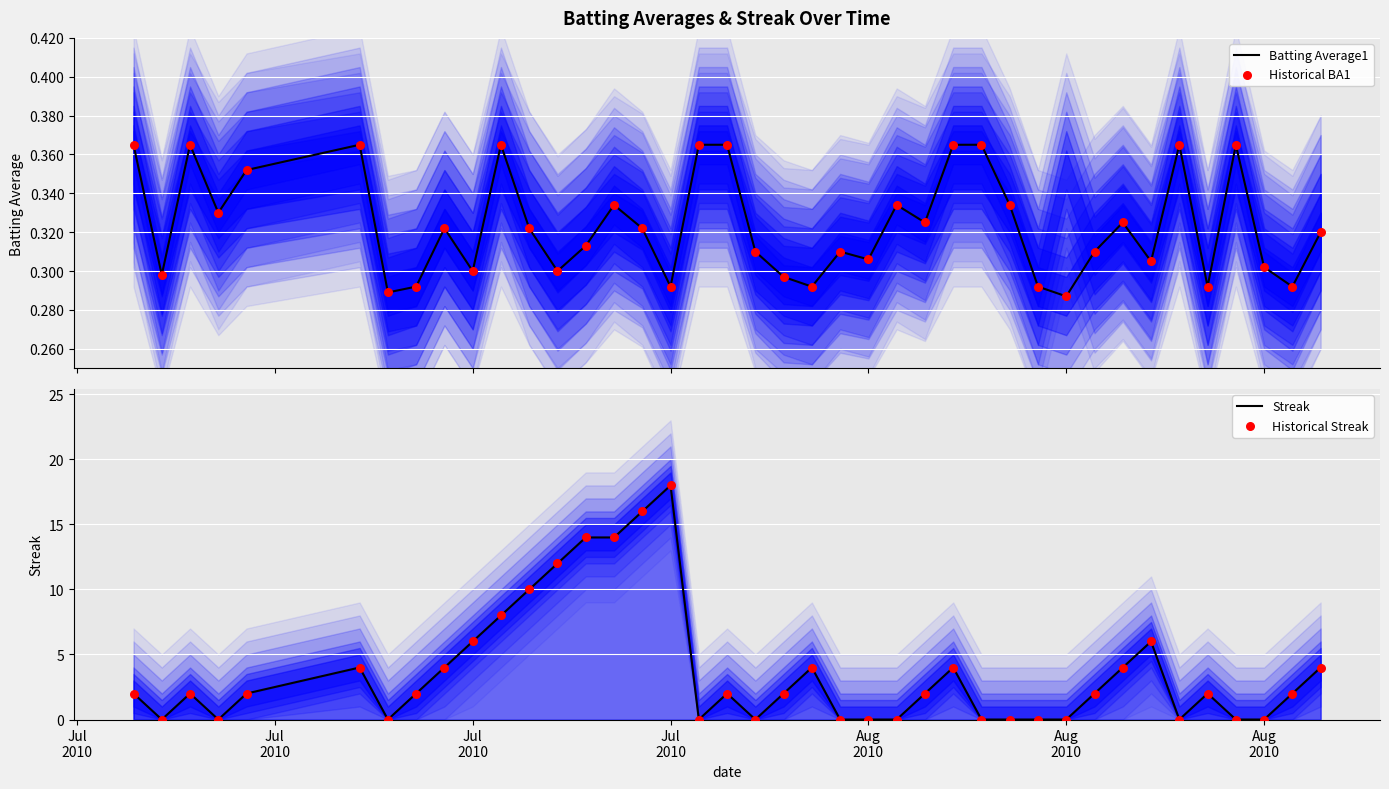

Is the value of Streak at 8 greater than the value of Batting Average1 at 19?

Yes